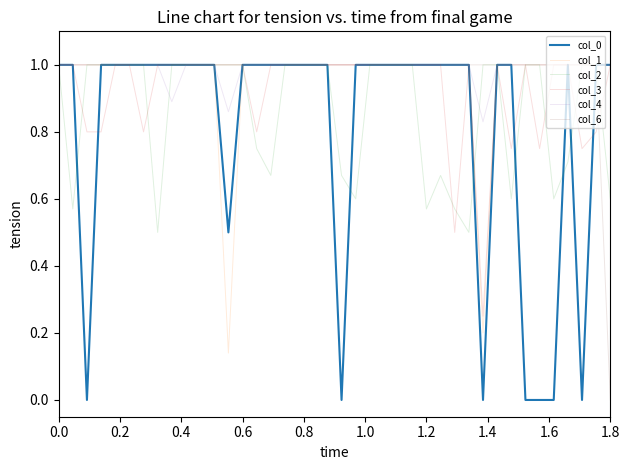

What is the highest value of the col_0 series?

1.0